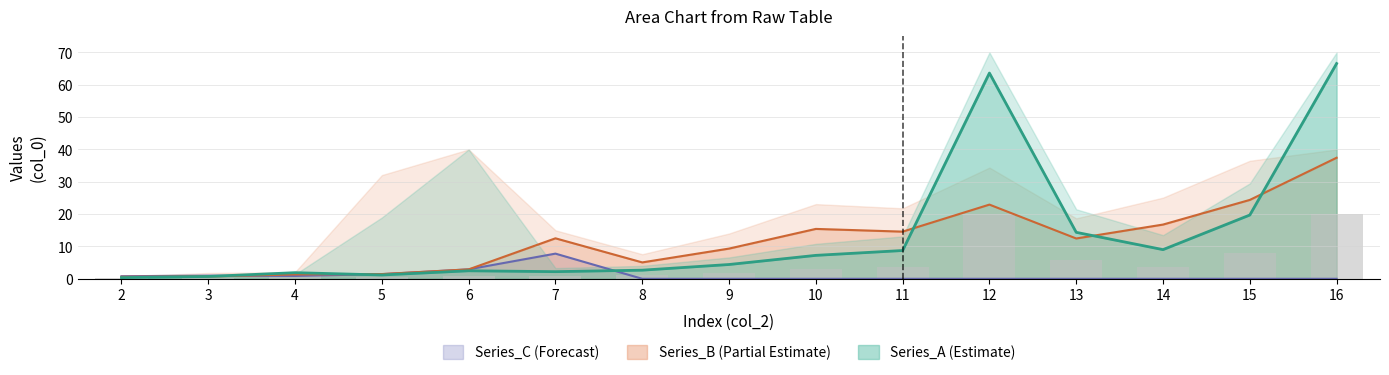

At which category does the chart reach its peak across all series?

16